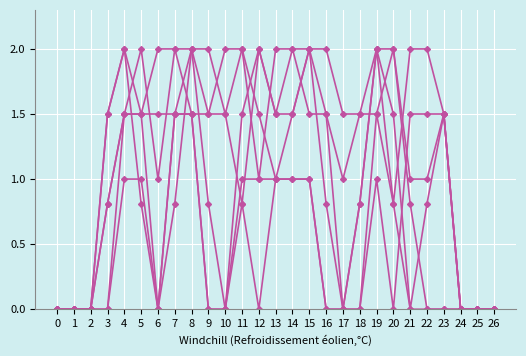

At which category is the sum across all series the highest?

8